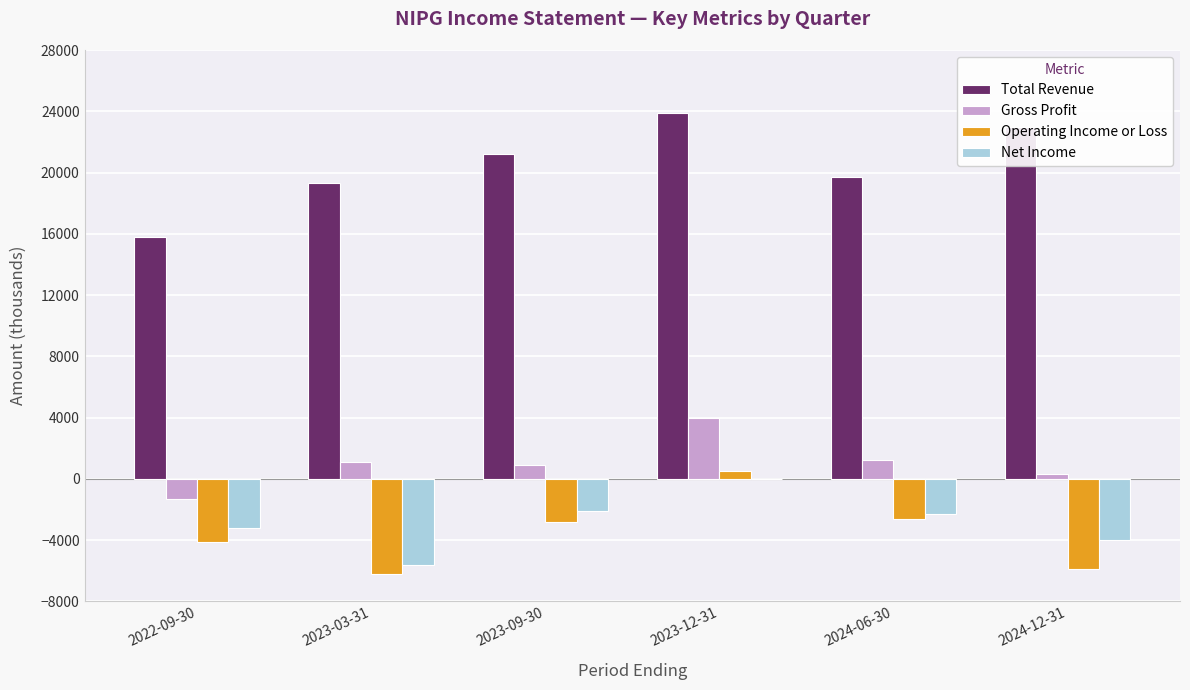

Is the value of Gross Profit at 2023-09-30 greater than the value of Net Income at 2023-12-31?

Yes